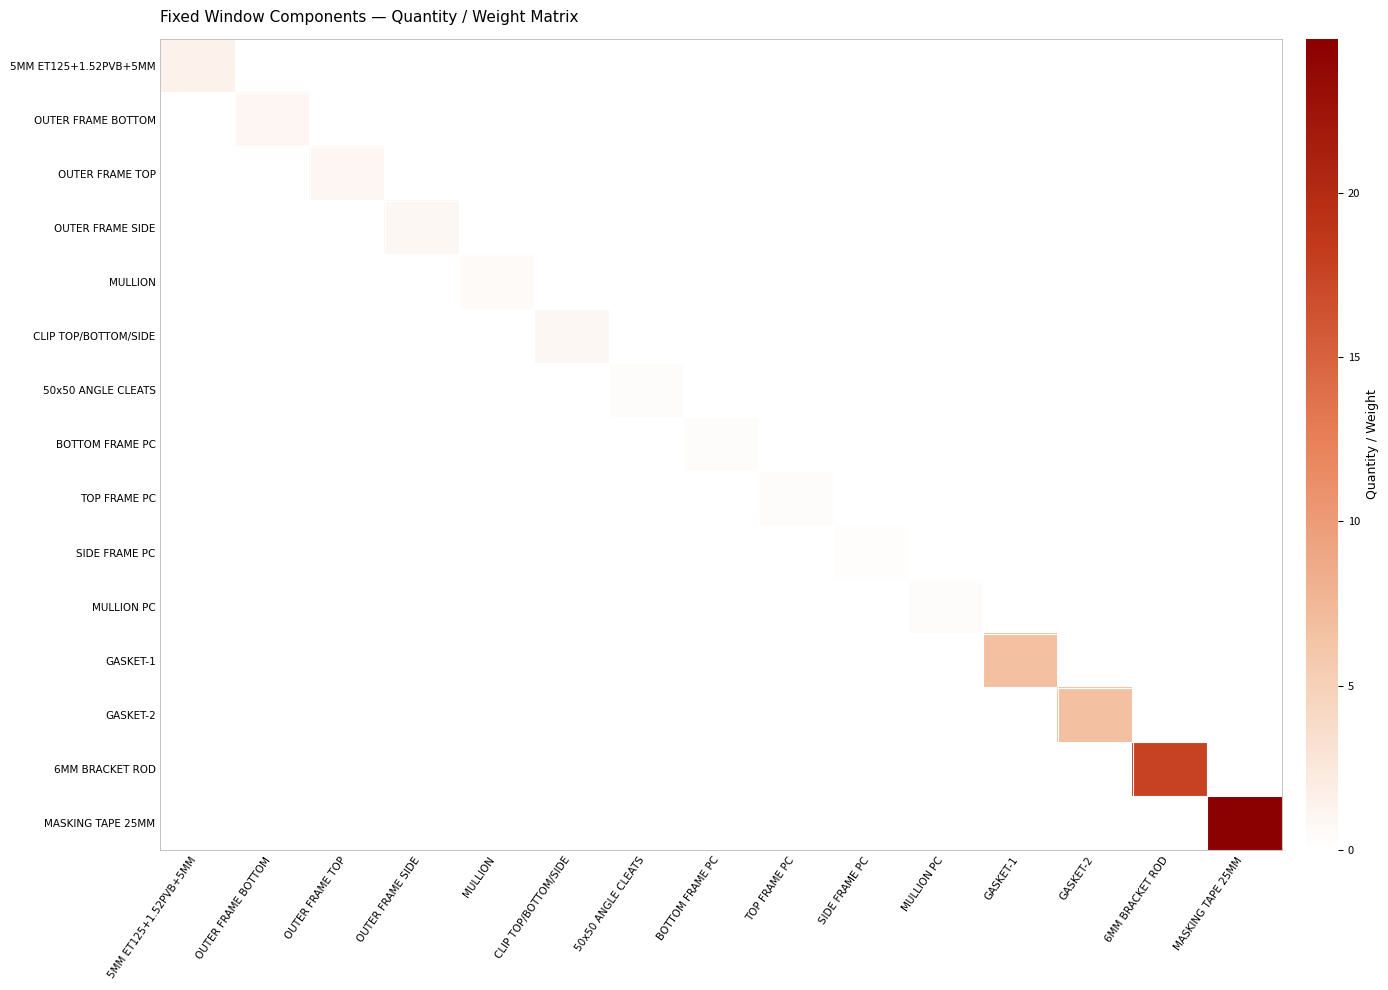

Reading left to right, list all the values displayed in this chart.

5MM ET125+1.52PVB+5MM: 5MM ET125+1.52PVB+5MM=1.4	OUTER FRAME BOTTOM=0.0	OUTER FRAME TOP=0.0	OUTER FRAME SIDE=0.0	MULLION=0.0	CLIP TOP/BOTTOM/SIDE=0.0	50x50 ANGLE CLEATS=0.0	BOTTOM FRAME PC=0.0	TOP FRAME PC=0.0	SIDE FRAME PC=0.0	MULLION PC=0.0	GASKET-1=0.0	GASKET-2=0.0	6MM BRACKET ROD=0.0	MASKING TAPE 25MM=0.0
OUTER FRAME BOTTOM: 5MM ET125+1.52PVB+5MM=0.0	OUTER FRAME BOTTOM=1.0	OUTER FRAME TOP=0.0	OUTER FRAME SIDE=0.0	MULLION=0.0	CLIP TOP/BOTTOM/SIDE=0.0	50x50 ANGLE CLEATS=0.0	BOTTOM FRAME PC=0.0	TOP FRAME PC=0.0	SIDE FRAME PC=0.0	MULLION PC=0.0	GASKET-1=0.0	GASKET-2=0.0	6MM BRACKET ROD=0.0	MASKING TAPE 25MM=0.0
OUTER FRAME TOP: 5MM ET125+1.52PVB+5MM=0.0	OUTER FRAME BOTTOM=0.0	OUTER FRAME TOP=1.0	OUTER FRAME SIDE=0.0	MULLION=0.0	CLIP TOP/BOTTOM/SIDE=0.0	50x50 ANGLE CLEATS=0.0	BOTTOM FRAME PC=0.0	TOP FRAME PC=0.0	SIDE FRAME PC=0.0	MULLION PC=0.0	GASKET-1=0.0	GASKET-2=0.0	6MM BRACKET ROD=0.0	MASKING TAPE 25MM=0.0
OUTER FRAME SIDE: 5MM ET125+1.52PVB+5MM=0.0	OUTER FRAME BOTTOM=0.0	OUTER FRAME TOP=0.0	OUTER FRAME SIDE=0.8	MULLION=0.0	CLIP TOP/BOTTOM/SIDE=0.0	50x50 ANGLE CLEATS=0.0	BOTTOM FRAME PC=0.0	TOP FRAME PC=0.0	SIDE FRAME PC=0.0	MULLION PC=0.0	GASKET-1=0.0	GASKET-2=0.0	6MM BRACKET ROD=0.0	MASKING TAPE 25MM=0.0
MULLION: 5MM ET125+1.52PVB+5MM=0.0	OUTER FRAME BOTTOM=0.0	OUTER FRAME TOP=0.0	OUTER FRAME SIDE=0.0	MULLION=0.6	CLIP TOP/BOTTOM/SIDE=0.0	50x50 ANGLE CLEATS=0.0	BOTTOM FRAME PC=0.0	TOP FRAME PC=0.0	SIDE FRAME PC=0.0	MULLION PC=0.0	GASKET-1=0.0	GASKET-2=0.0	6MM BRACKET ROD=0.0	MASKING TAPE 25MM=0.0
CLIP TOP/BOTTOM/SIDE: 5MM ET125+1.52PVB+5MM=0.0	OUTER FRAME BOTTOM=0.0	OUTER FRAME TOP=0.0	OUTER FRAME SIDE=0.0	MULLION=0.0	CLIP TOP/BOTTOM/SIDE=0.8	50x50 ANGLE CLEATS=0.0	BOTTOM FRAME PC=0.0	TOP FRAME PC=0.0	SIDE FRAME PC=0.0	MULLION PC=0.0	GASKET-1=0.0	GASKET-2=0.0	6MM BRACKET ROD=0.0	MASKING TAPE 25MM=0.0
50x50 ANGLE CLEATS: 5MM ET125+1.52PVB+5MM=0.0	OUTER FRAME BOTTOM=0.0	OUTER FRAME TOP=0.0	OUTER FRAME SIDE=0.0	MULLION=0.0	CLIP TOP/BOTTOM/SIDE=0.0	50x50 ANGLE CLEATS=0.3	BOTTOM FRAME PC=0.0	TOP FRAME PC=0.0	SIDE FRAME PC=0.0	MULLION PC=0.0	GASKET-1=0.0	GASKET-2=0.0	6MM BRACKET ROD=0.0	MASKING TAPE 25MM=0.0
BOTTOM FRAME PC: 5MM ET125+1.52PVB+5MM=0.0	OUTER FRAME BOTTOM=0.0	OUTER FRAME TOP=0.0	OUTER FRAME SIDE=0.0	MULLION=0.0	CLIP TOP/BOTTOM/SIDE=0.0	50x50 ANGLE CLEATS=0.0	BOTTOM FRAME PC=0.3	TOP FRAME PC=0.0	SIDE FRAME PC=0.0	MULLION PC=0.0	GASKET-1=0.0	GASKET-2=0.0	6MM BRACKET ROD=0.0	MASKING TAPE 25MM=0.0
TOP FRAME PC: 5MM ET125+1.52PVB+5MM=0.0	OUTER FRAME BOTTOM=0.0	OUTER FRAME TOP=0.0	OUTER FRAME SIDE=0.0	MULLION=0.0	CLIP TOP/BOTTOM/SIDE=0.0	50x50 ANGLE CLEATS=0.0	BOTTOM FRAME PC=0.0	TOP FRAME PC=0.3	SIDE FRAME PC=0.0	MULLION PC=0.0	GASKET-1=0.0	GASKET-2=0.0	6MM BRACKET ROD=0.0	MASKING TAPE 25MM=0.0
SIDE FRAME PC: 5MM ET125+1.52PVB+5MM=0.0	OUTER FRAME BOTTOM=0.0	OUTER FRAME TOP=0.0	OUTER FRAME SIDE=0.0	MULLION=0.0	CLIP TOP/BOTTOM/SIDE=0.0	50x50 ANGLE CLEATS=0.0	BOTTOM FRAME PC=0.0	TOP FRAME PC=0.0	SIDE FRAME PC=0.3	MULLION PC=0.0	GASKET-1=0.0	GASKET-2=0.0	6MM BRACKET ROD=0.0	MASKING TAPE 25MM=0.0
MULLION PC: 5MM ET125+1.52PVB+5MM=0.0	OUTER FRAME BOTTOM=0.0	OUTER FRAME TOP=0.0	OUTER FRAME SIDE=0.0	MULLION=0.0	CLIP TOP/BOTTOM/SIDE=0.0	50x50 ANGLE CLEATS=0.0	BOTTOM FRAME PC=0.0	TOP FRAME PC=0.0	SIDE FRAME PC=0.0	MULLION PC=0.4	GASKET-1=0.0	GASKET-2=0.0	6MM BRACKET ROD=0.0	MASKING TAPE 25MM=0.0
GASKET-1: 5MM ET125+1.52PVB+5MM=0.0	OUTER FRAME BOTTOM=0.0	OUTER FRAME TOP=0.0	OUTER FRAME SIDE=0.0	MULLION=0.0	CLIP TOP/BOTTOM/SIDE=0.0	50x50 ANGLE CLEATS=0.0	BOTTOM FRAME PC=0.0	TOP FRAME PC=0.0	SIDE FRAME PC=0.0	MULLION PC=0.0	GASKET-1=6.7	GASKET-2=0.0	6MM BRACKET ROD=0.0	MASKING TAPE 25MM=0.0
GASKET-2: 5MM ET125+1.52PVB+5MM=0.0	OUTER FRAME BOTTOM=0.0	OUTER FRAME TOP=0.0	OUTER FRAME SIDE=0.0	MULLION=0.0	CLIP TOP/BOTTOM/SIDE=0.0	50x50 ANGLE CLEATS=0.0	BOTTOM FRAME PC=0.0	TOP FRAME PC=0.0	SIDE FRAME PC=0.0	MULLION PC=0.0	GASKET-1=0.0	GASKET-2=6.7	6MM BRACKET ROD=0.0	MASKING TAPE 25MM=0.0
6MM BRACKET ROD: 5MM ET125+1.52PVB+5MM=0.0	OUTER FRAME BOTTOM=0.0	OUTER FRAME TOP=0.0	OUTER FRAME SIDE=0.0	MULLION=0.0	CLIP TOP/BOTTOM/SIDE=0.0	50x50 ANGLE CLEATS=0.0	BOTTOM FRAME PC=0.0	TOP FRAME PC=0.0	SIDE FRAME PC=0.0	MULLION PC=0.0	GASKET-1=0.0	GASKET-2=0.0	6MM BRACKET ROD=17.7	MASKING TAPE 25MM=0.0
MASKING TAPE 25MM: 5MM ET125+1.52PVB+5MM=0.0	OUTER FRAME BOTTOM=0.0	OUTER FRAME TOP=0.0	OUTER FRAME SIDE=0.0	MULLION=0.0	CLIP TOP/BOTTOM/SIDE=0.0	50x50 ANGLE CLEATS=0.0	BOTTOM FRAME PC=0.0	TOP FRAME PC=0.0	SIDE FRAME PC=0.0	MULLION PC=0.0	GASKET-1=0.0	GASKET-2=0.0	6MM BRACKET ROD=0.0	MASKING TAPE 25MM=24.7